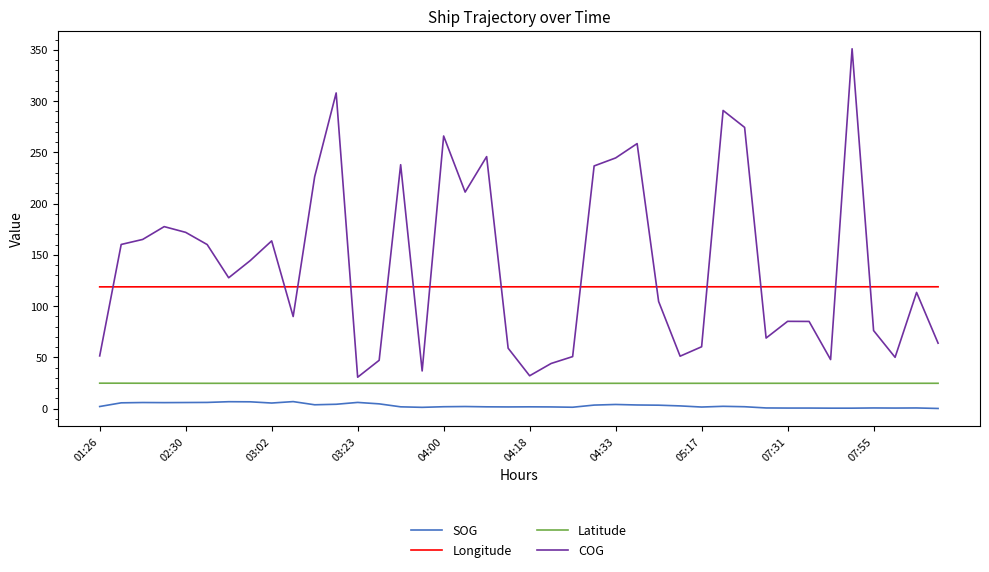

What is the greatest value displayed?

351.1